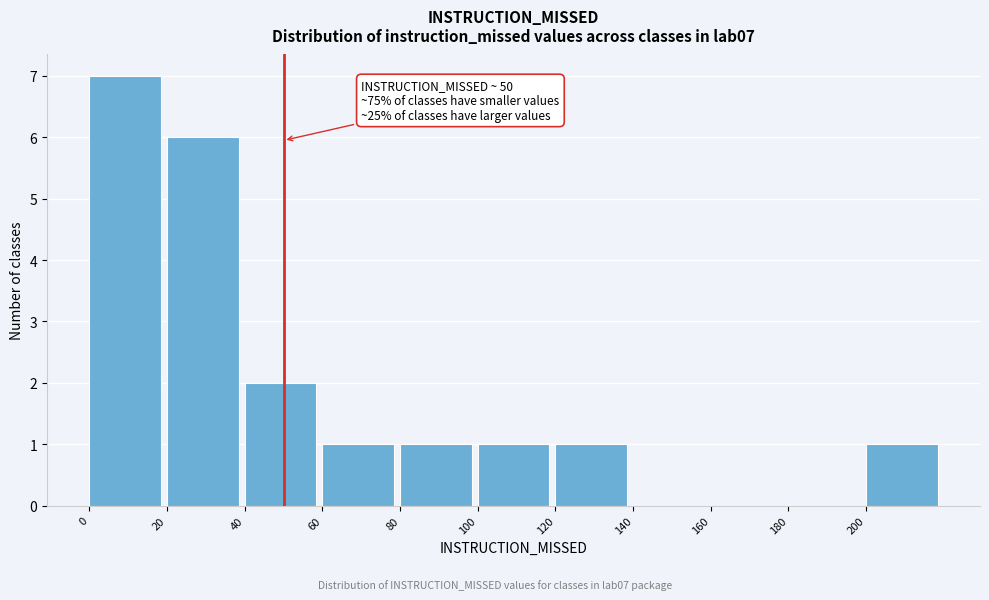

Over which range of the x-axis is the bar tallest?

0 to 20